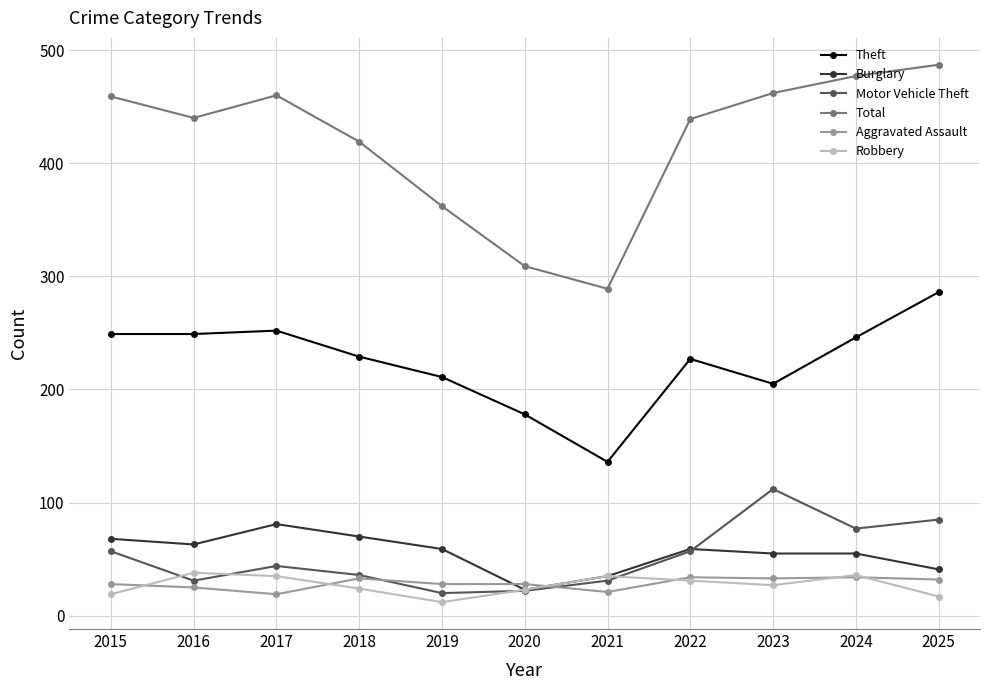

Which series has the widest spread of values?

Total